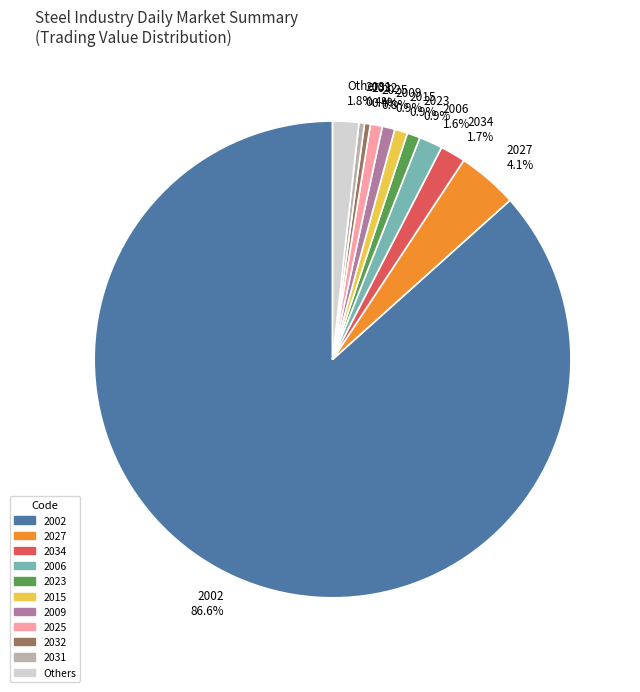

What is the largest slice in the pie chart?

2002